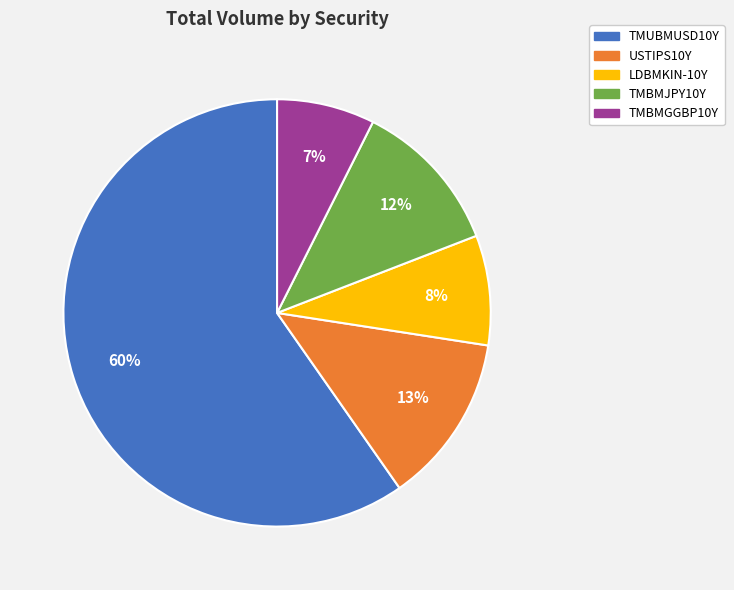

What percentage is the LDBMKIN-10Y slice, to the nearest percent?

8%